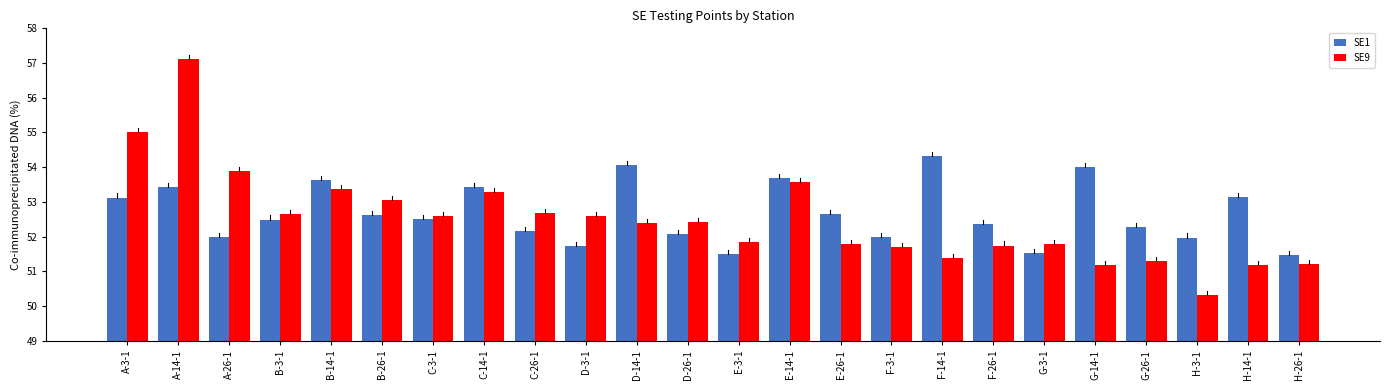

Is the value of SE9 at C-26-1 greater than the value of SE1 at E-3-1?

Yes